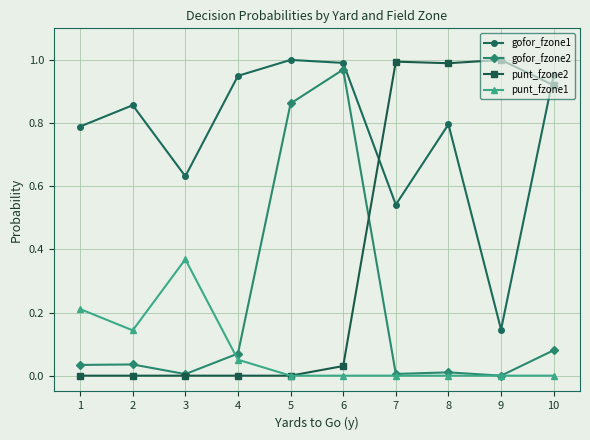

List the series in order of their overall mean, lowest first.

punt_fzone1, gofor_fzone2, punt_fzone2, gofor_fzone1